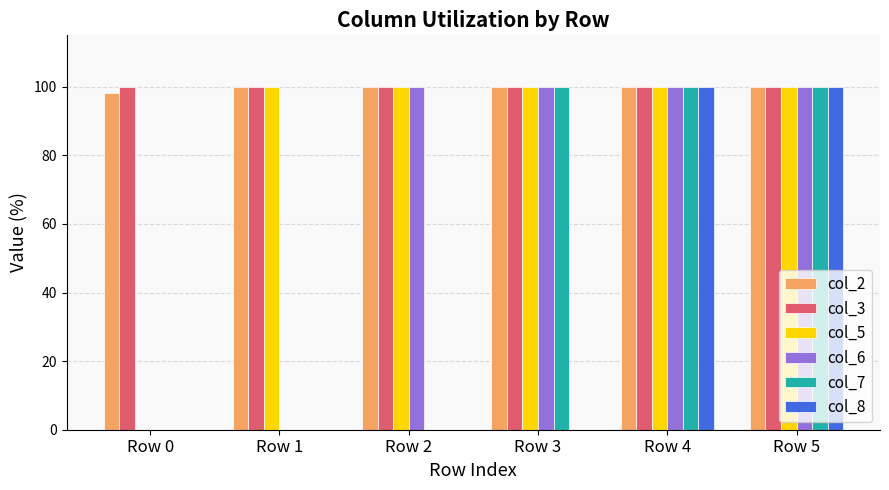

What is the average value of the col_2 series?

99.7